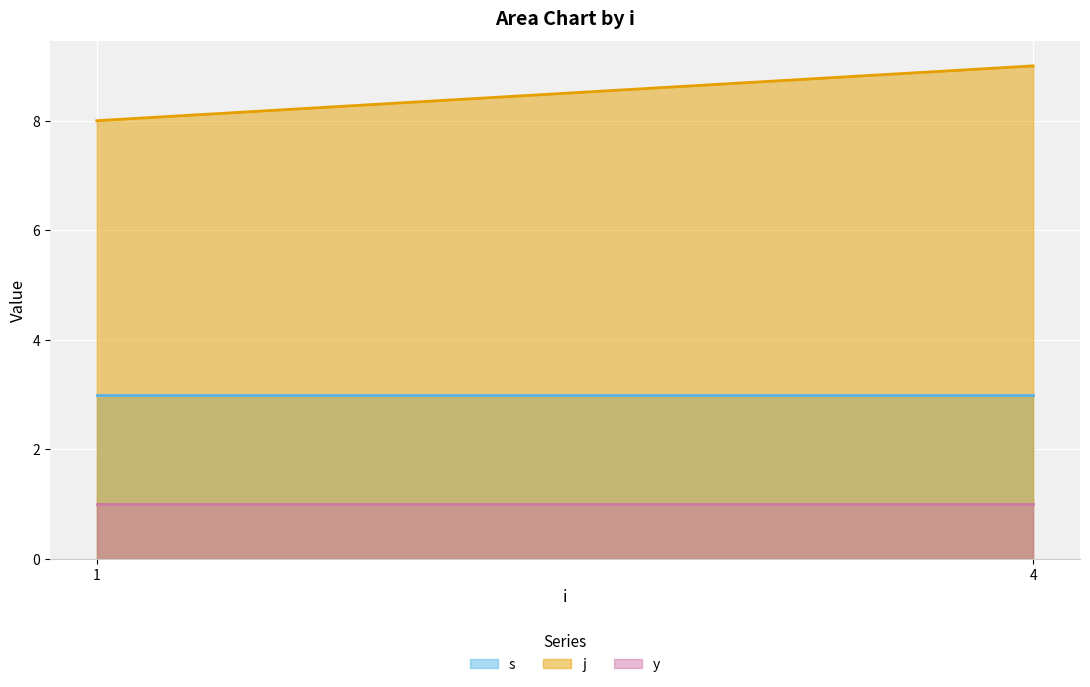

List the series in order of their overall mean, lowest first.

y, s, j